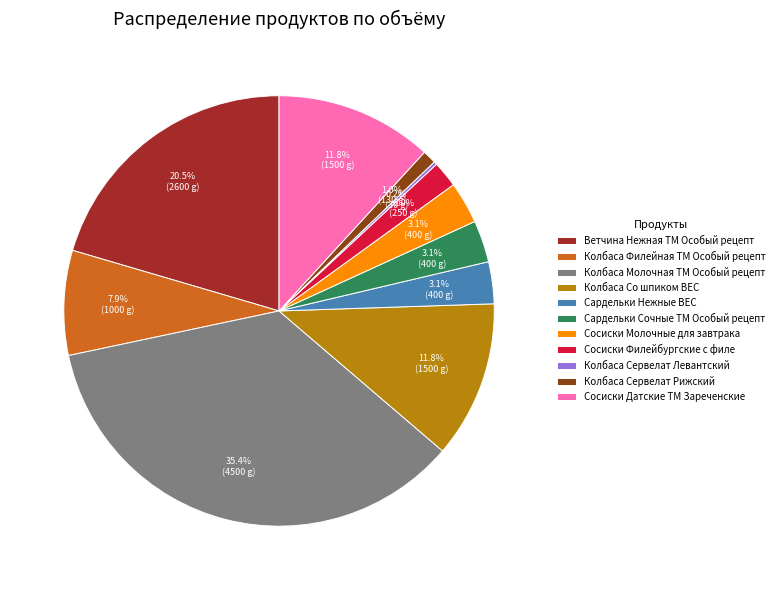

Do Колбаса Сервелат Рижский and Сосиски Датские ТМ Зареченские together represent more than half of the pie?

No